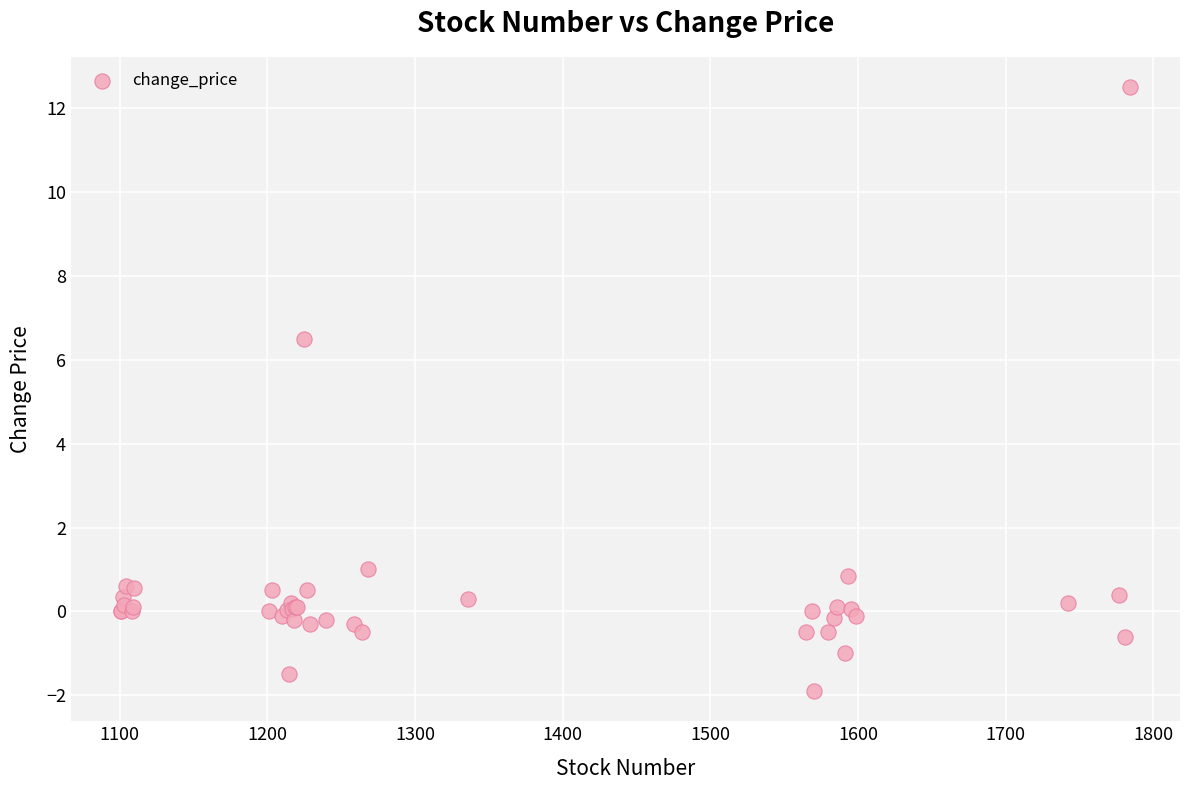

What Y value in the scatter plot is closest to 5?

6.5